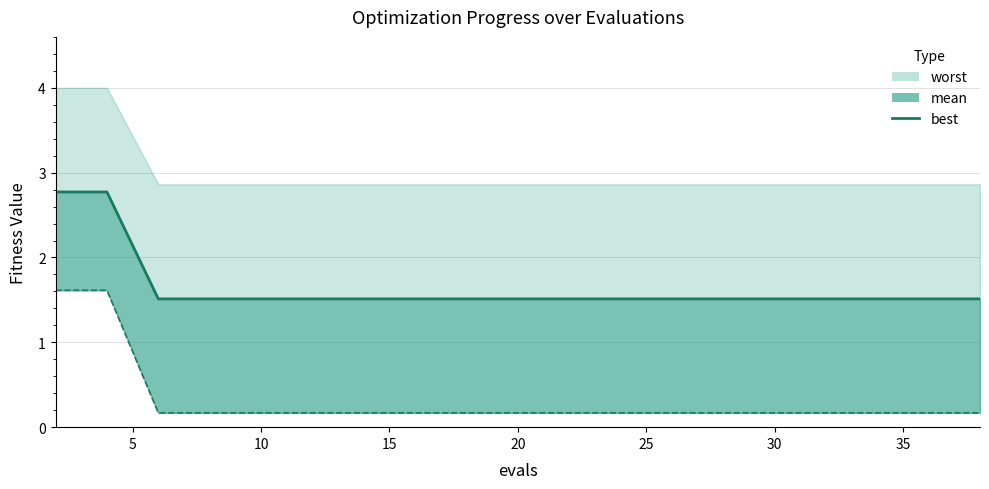

Count the best values in the range 1 to 2.

18